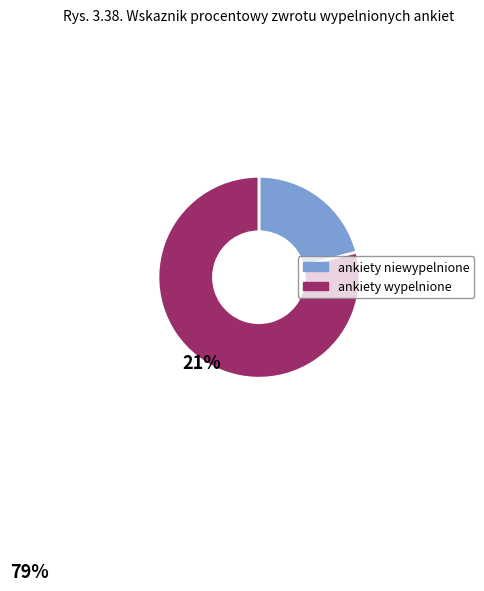

How many slices are in this pie chart?

2